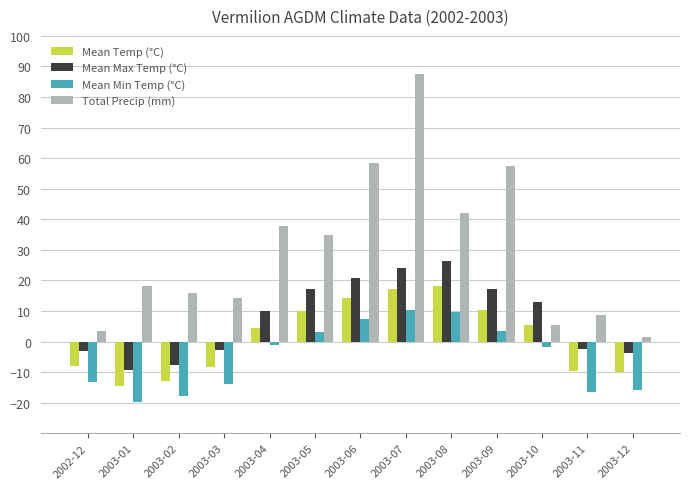

What is the maximum value shown in the chart?

87.6